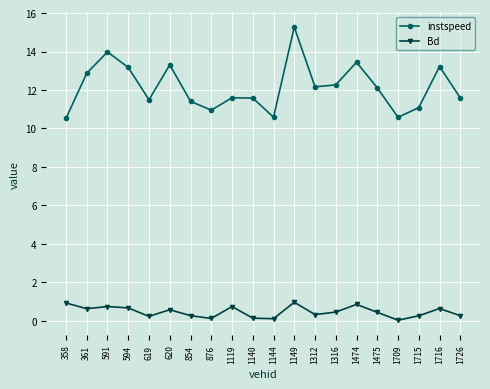

What is the greatest value displayed?

15.3